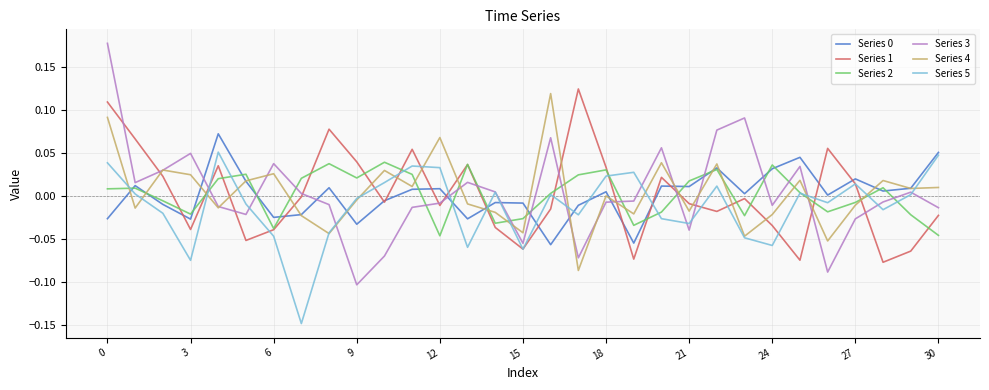

Which series has the widest spread of values?

Series 3